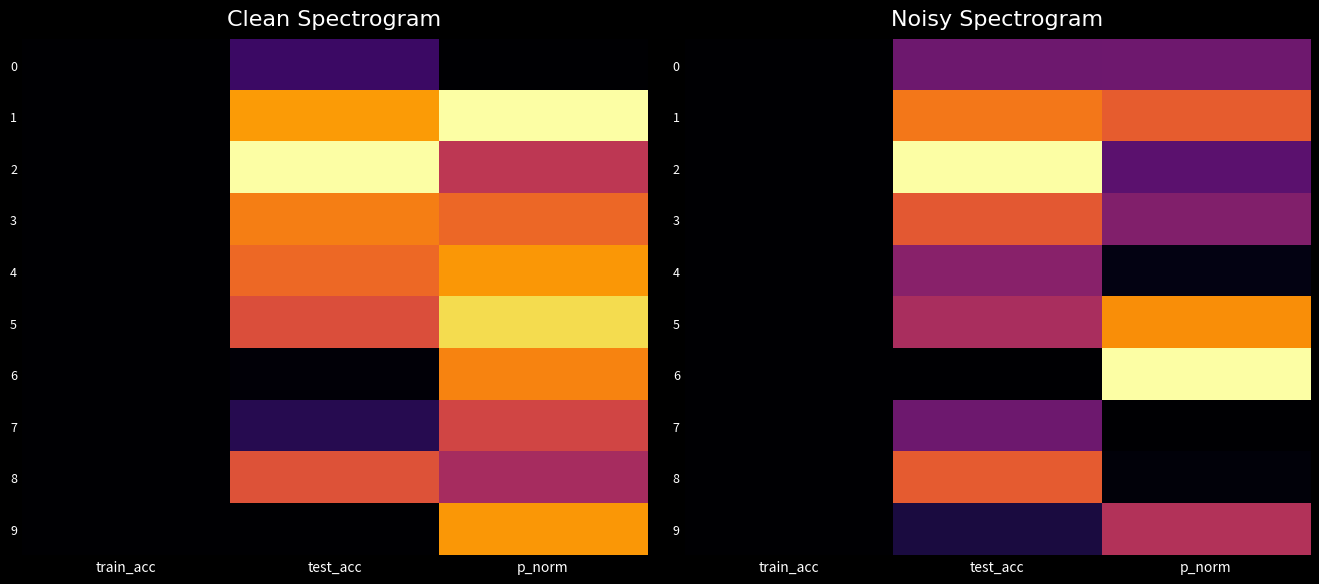

What is the difference between the 9 values at p_norm and test_acc?

0.4